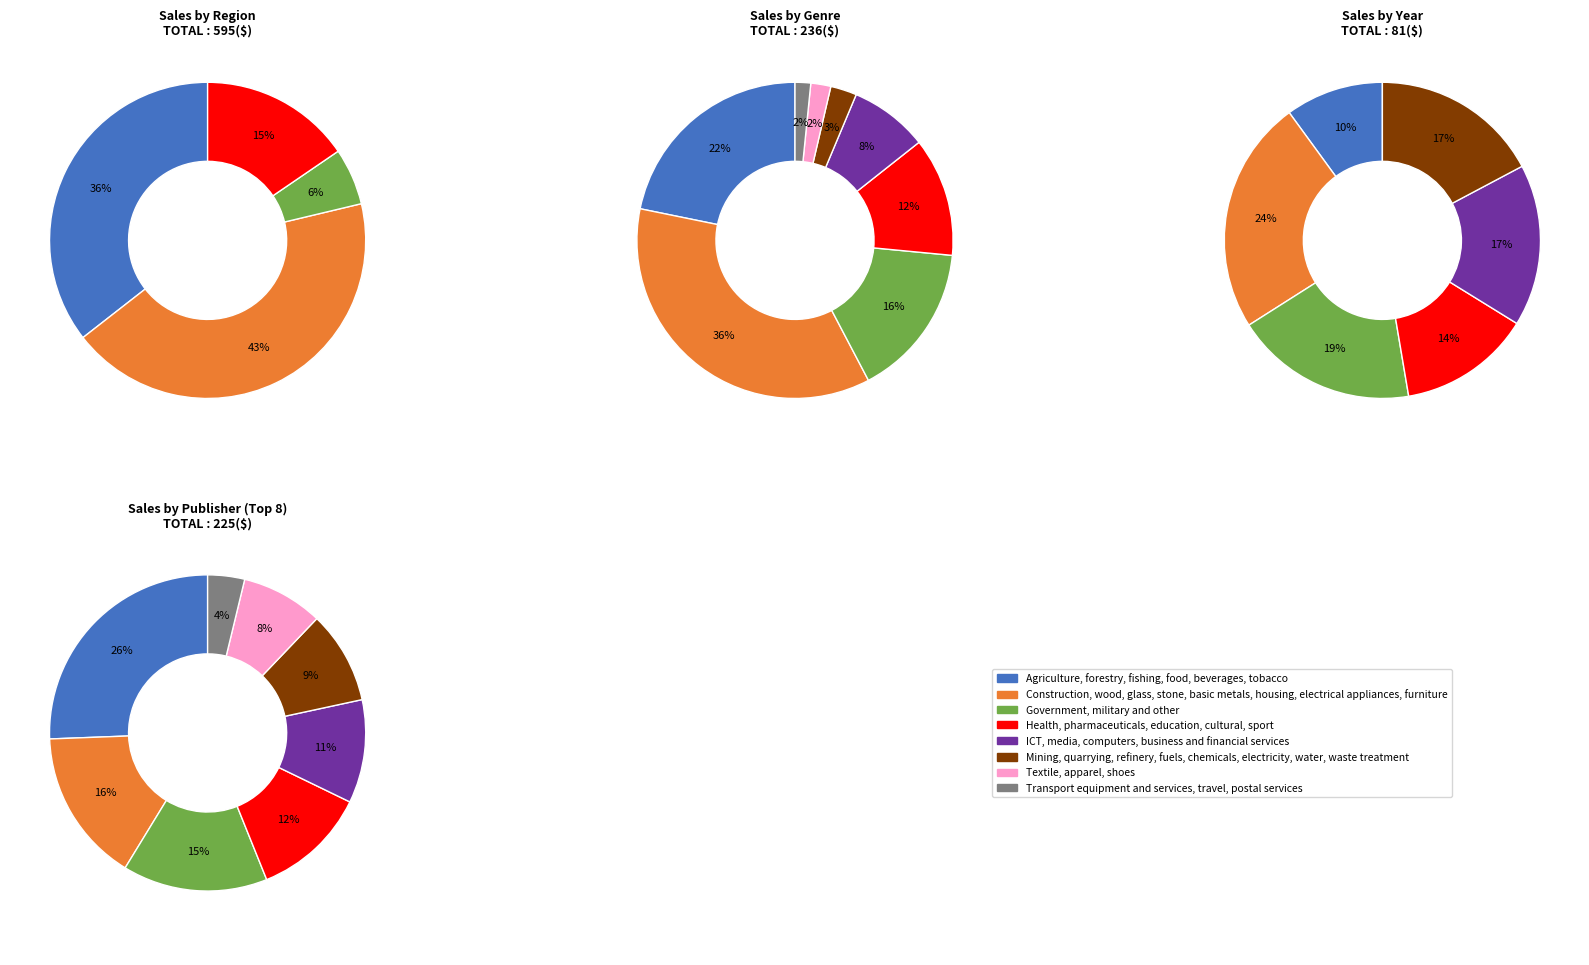

What is the difference between the highest and lowest values at 2016?

6.0